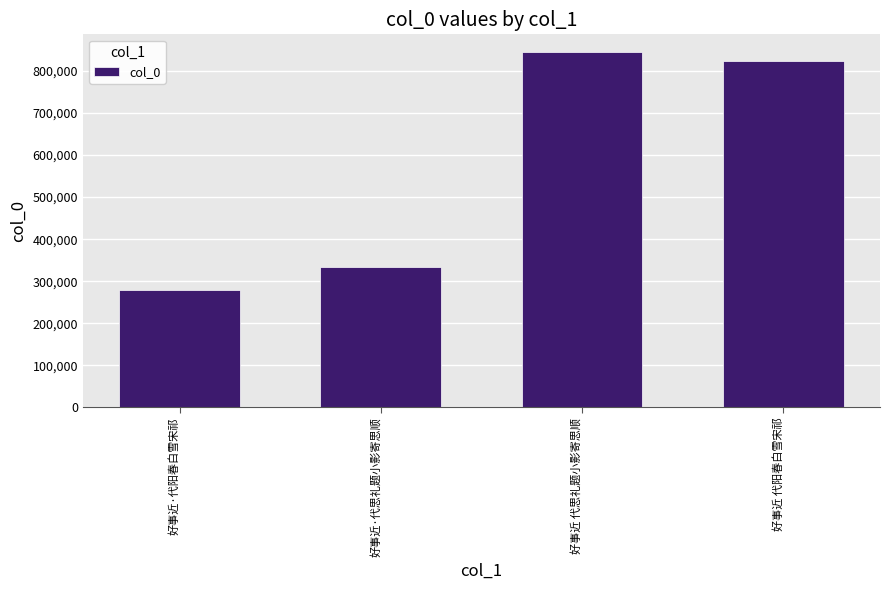

Reading left to right, transcribe all the data shown in this chart.

好事近·代阳春白雪宋祁=279474	好事近·代思礼题小影寄思顺=332976	好事近 代思礼题小影寄思顺=845095	好事近 代阳春白雪宋祁=822724